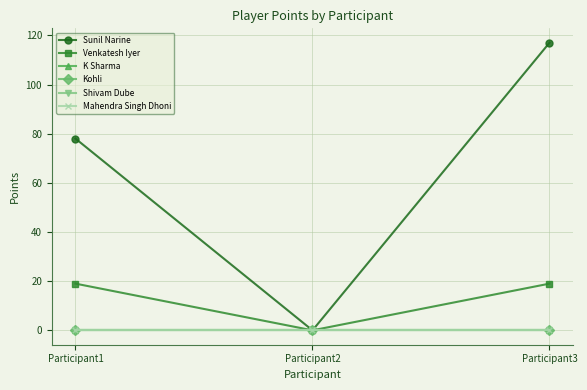

At which category is the sum across all series the highest?

Participant3